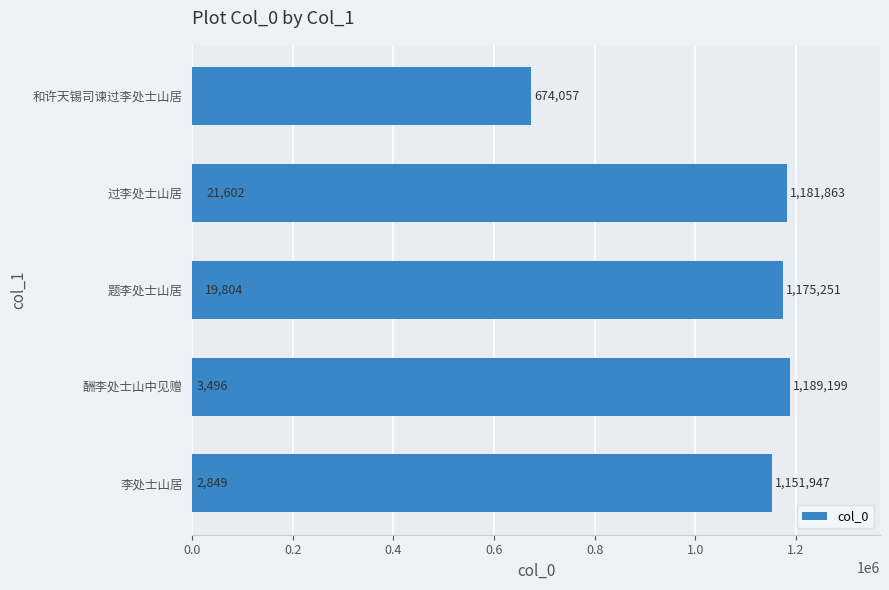

The value at 0.0 is 2849. True or false?

True